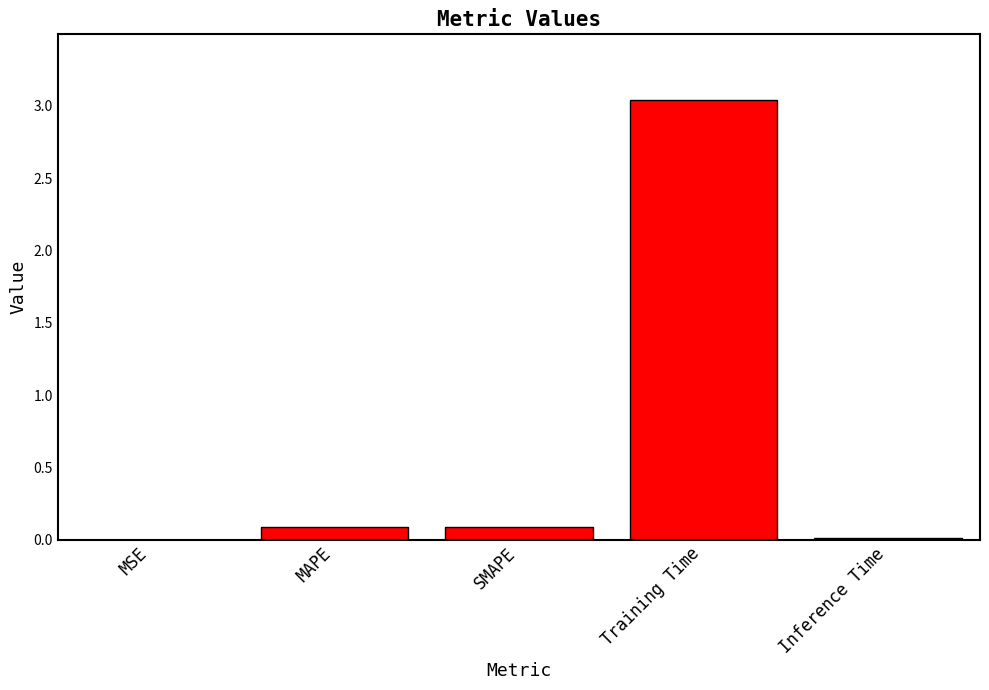

What is the sum of the values at Training Time and MAPE?

3.1